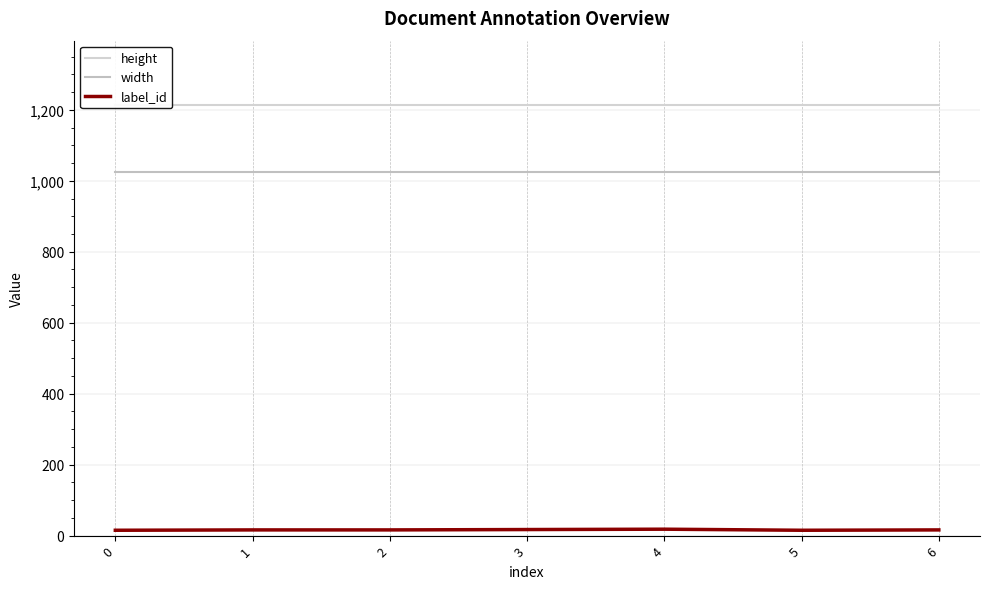

At which category is the sum across all series the highest?

4